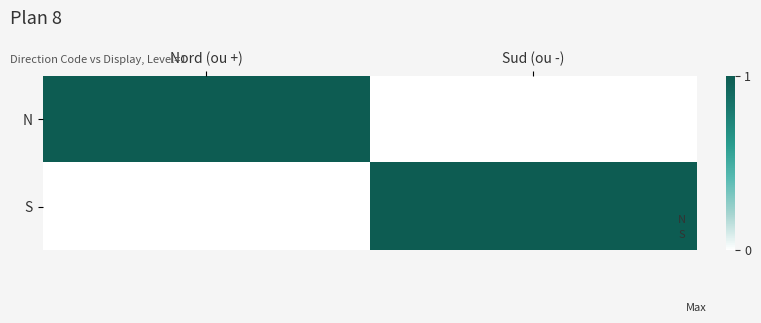

What is the total value across all series at Nord (ou +)?

1